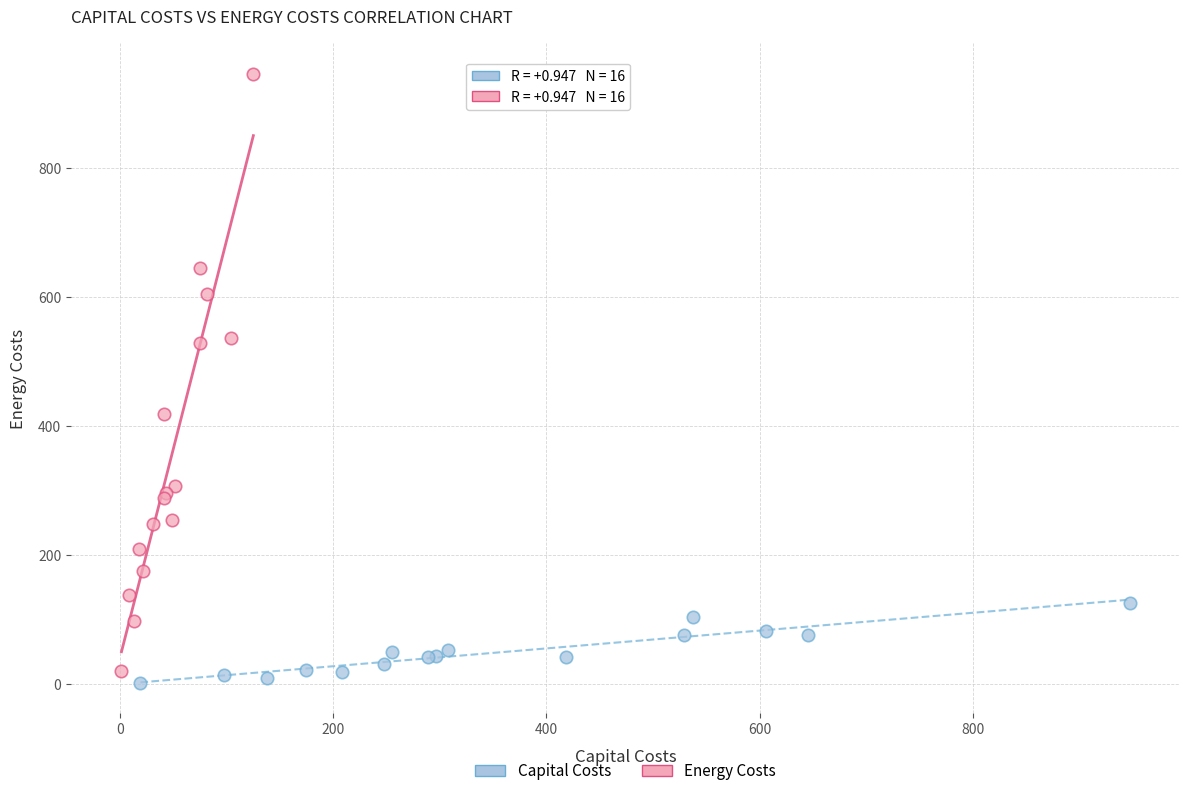

Which series reaches the minimum Y coordinate?

Capital Costs